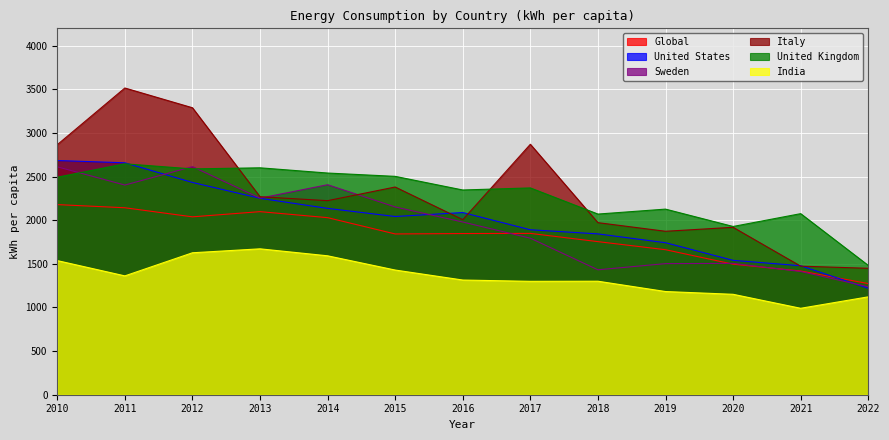

Reading left to right, list all the values displayed in this chart.

Global: 2179.4	2143.2	2039.1	2098.6	2029.7	1843.0	1847.5	1849.3	1754.9	1662.4	1496.3	1418.2	1274.2
United States: 2684.7	2658.6	2433.3	2251.5	2136.0	2042.9	2088.4	1890.9	1843.7	1742.5	1540.5	1478.5	1219.4
Sweden: 2612.5	2403.5	2614.4	2253.3	2407.2	2152.4	1979.8	1794.2	1432.0	1502.9	1505.7	1412.8	1237.0
Italy: 2866.2	3516.0	3289.7	2269.5	2224.6	2381.0	2006.4	2870.9	1972.4	1873.6	1919.2	1473.7	1449.3
United Kingdom: 2493.2	2647.0	2588.6	2601.2	2541.2	2503.2	2346.9	2370.7	2071.0	2127.7	1928.7	2075.7	1482.4
India: 1537.5	1362.3	1627.2	1672.4	1592.4	1429.3	1314.7	1299.9	1301.2	1182.9	1151.2	990.8	1122.0